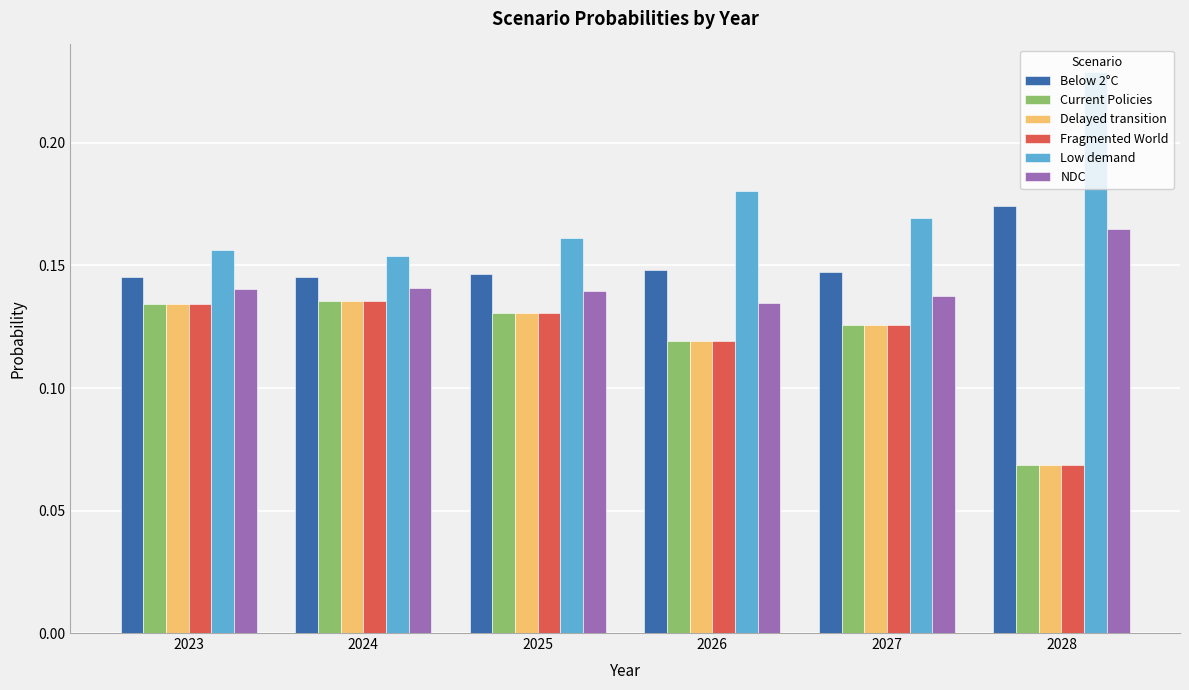

At which category does the chart reach its minimum across all series?

2028